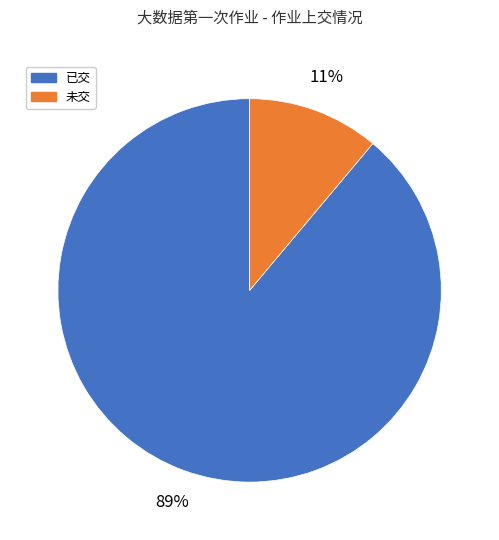

Which category has the smallest portion of the pie?

未交